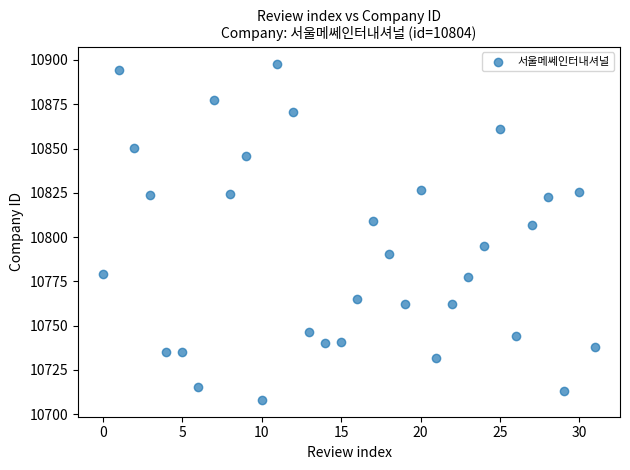

What is the range of Y values (max minus min)?

189.9